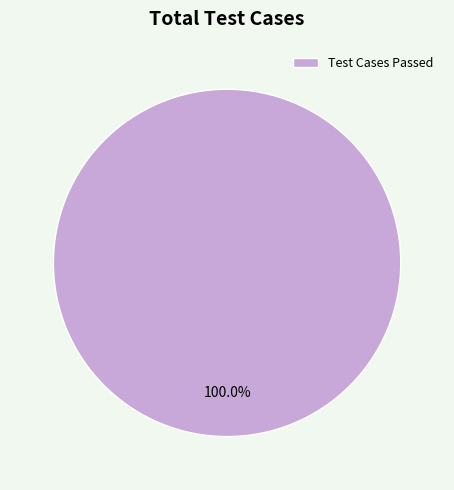

Does any single category account for the majority?

Yes